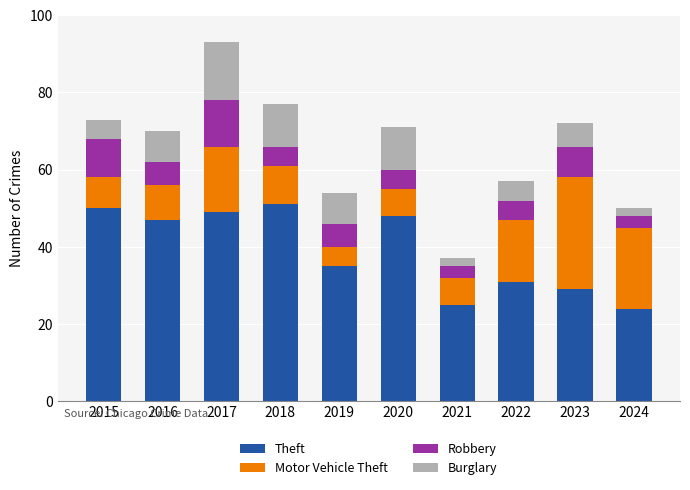

How many categories are shown in the chart?

10